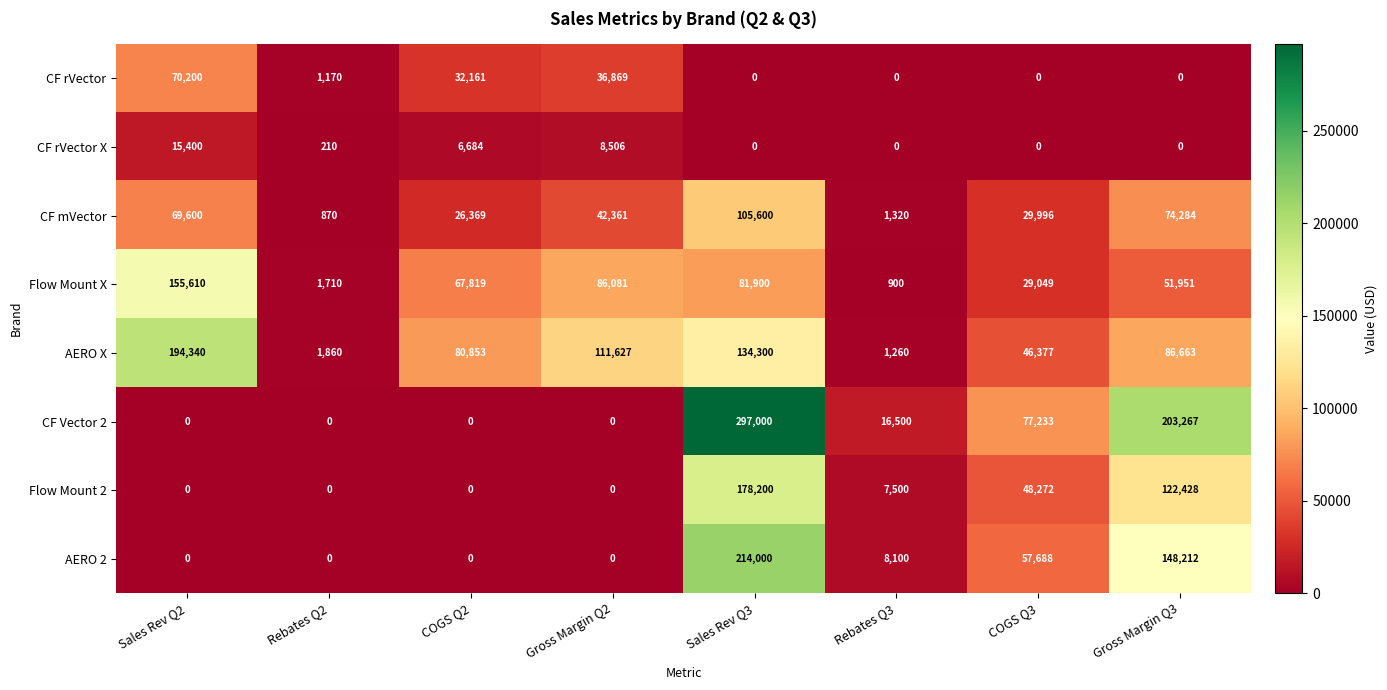

The AERO 2 series shows 0 at Gross Margin Q2. True or false?

True